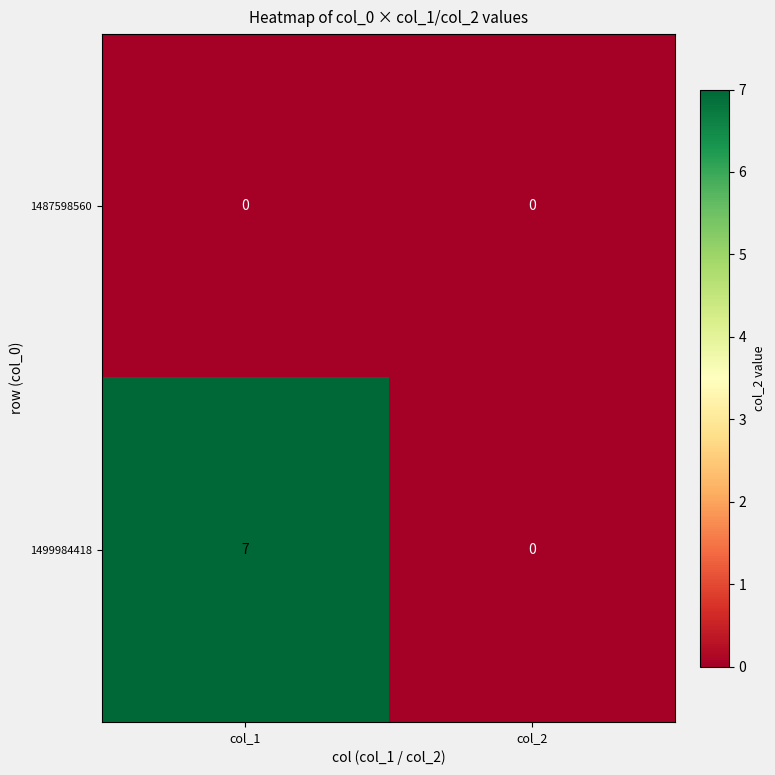

Which series changed the most between col_1 and col_2?

1499984418